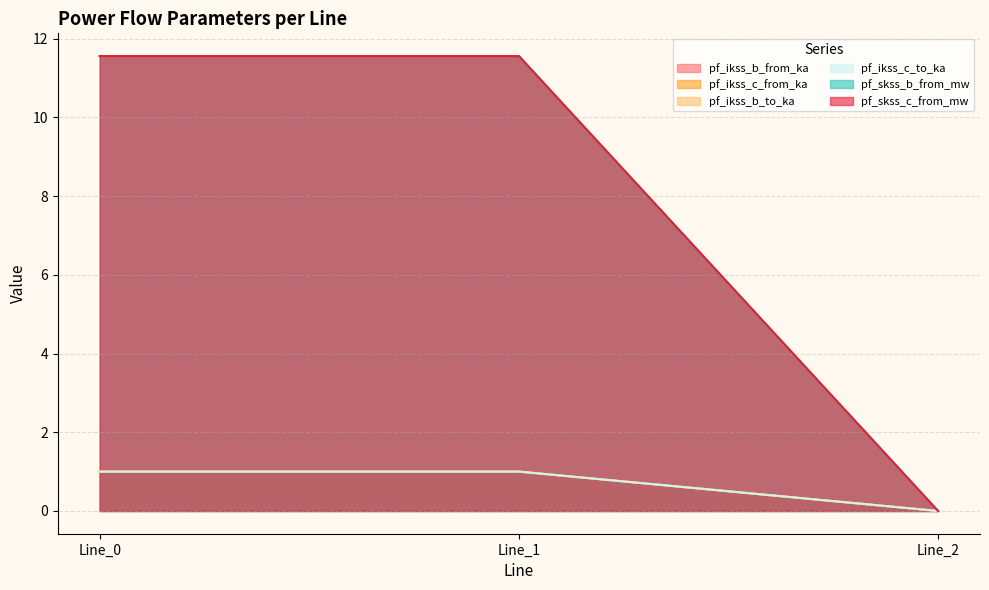

Is the value of pf_ikss_c_from_ka at Line_1 greater than the value of pf_ikss_c_to_ka at Line_2?

Yes